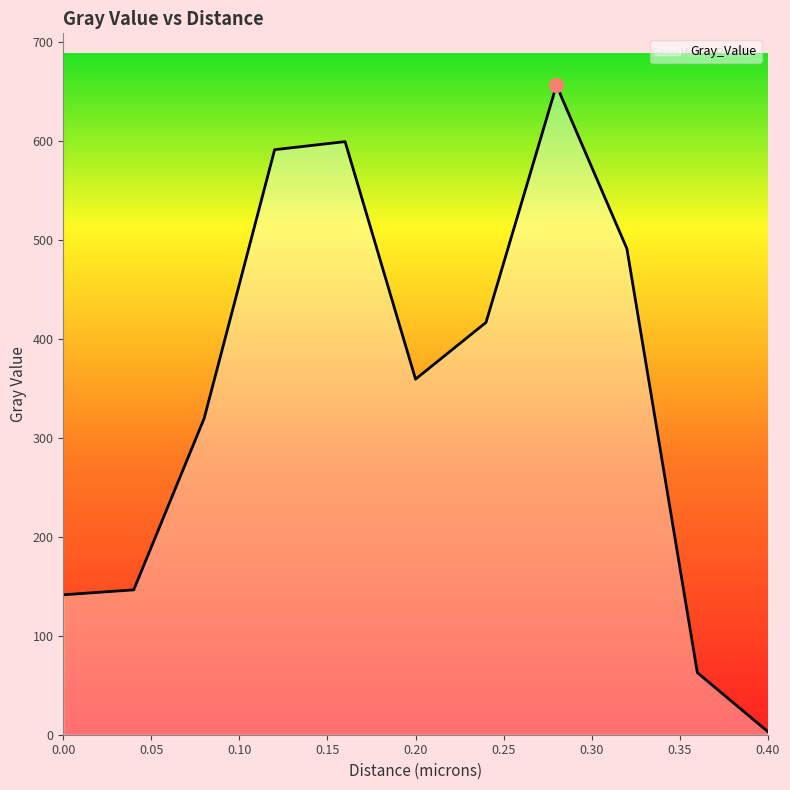

What is the difference between the maximum and minimum values?

653.3